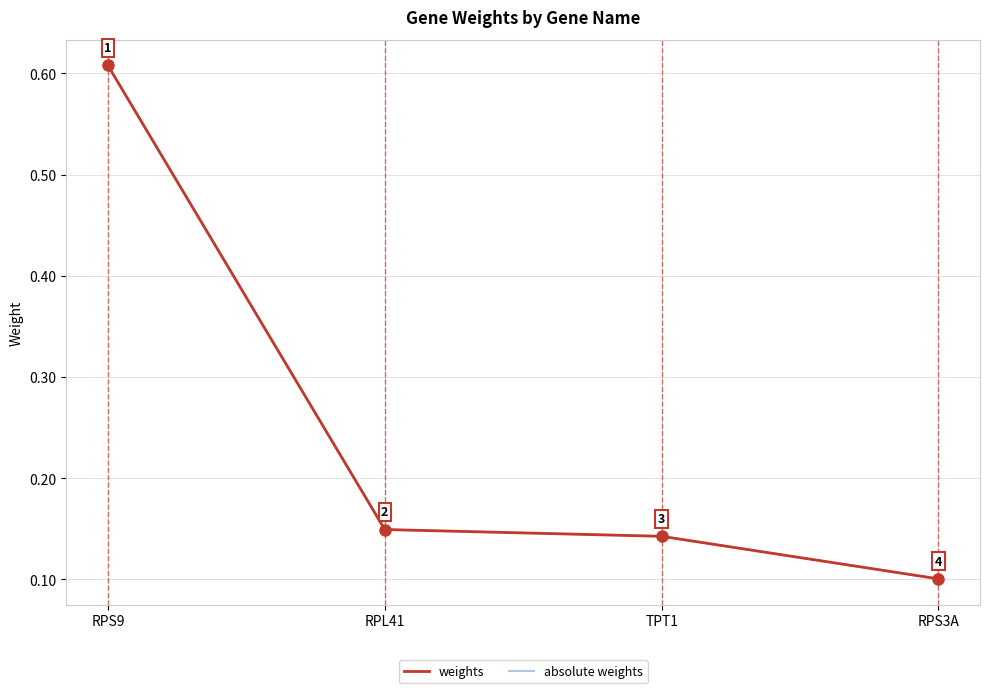

What is the label of the 4th point from the right?

RPS9